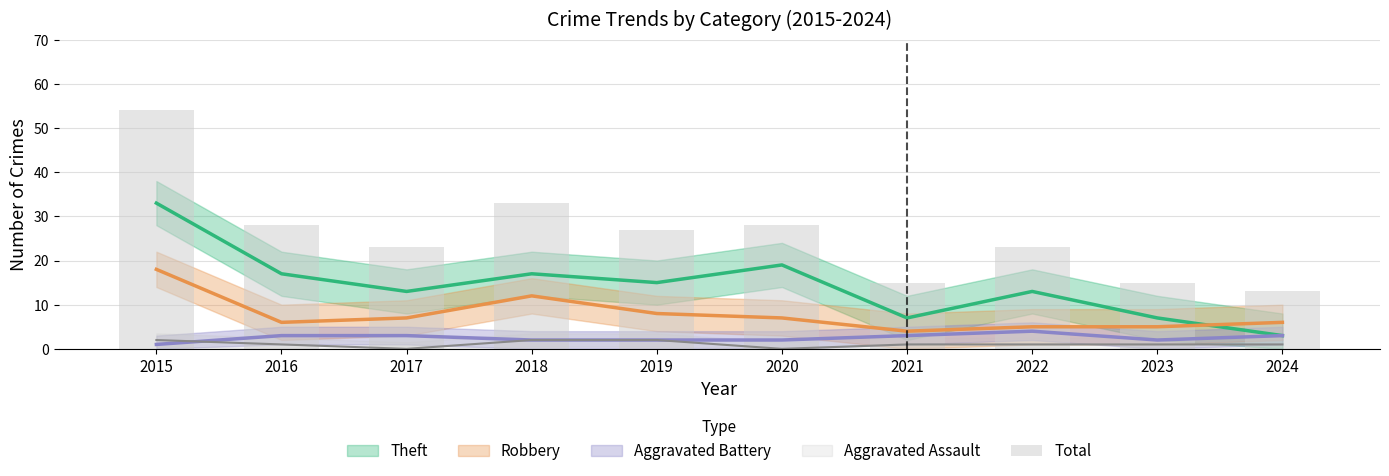

What is the change in value from 2016 to 2024?

-15